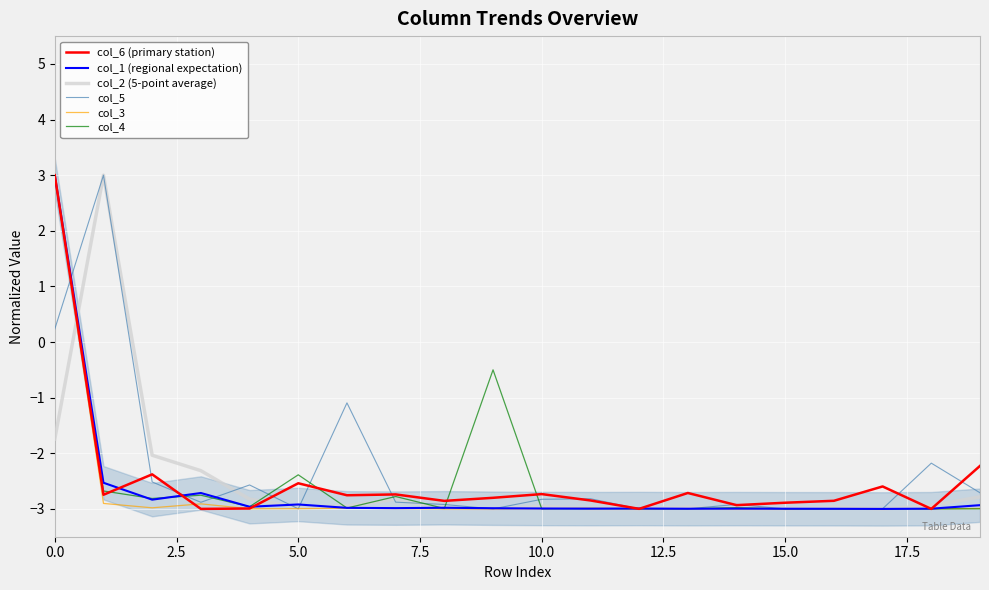

What is the difference between the maximum and minimum values in the col_4 series?

6.0